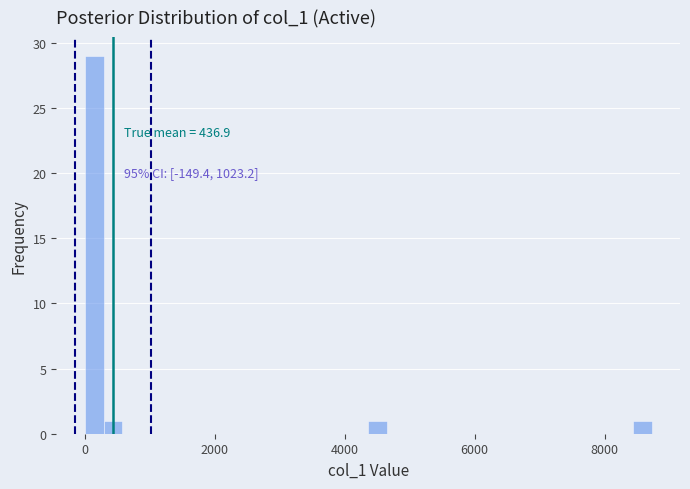

Around what value on the x-axis is the tallest bar? Give the approximate position of its centre, as read against the axis.

200